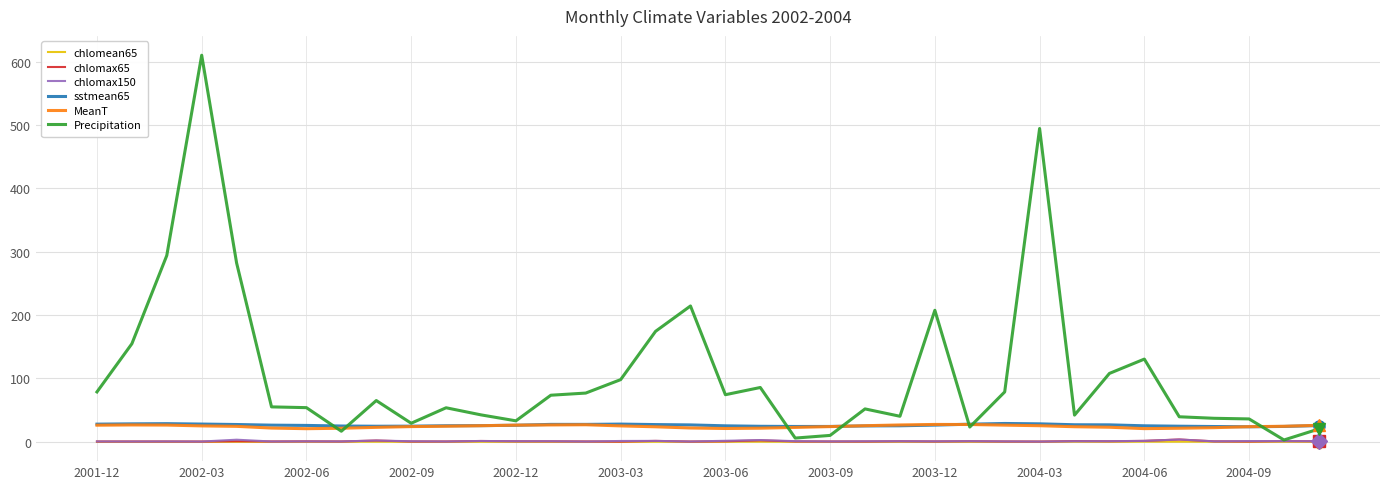

What is the highest value of the MeanT series?

27.5